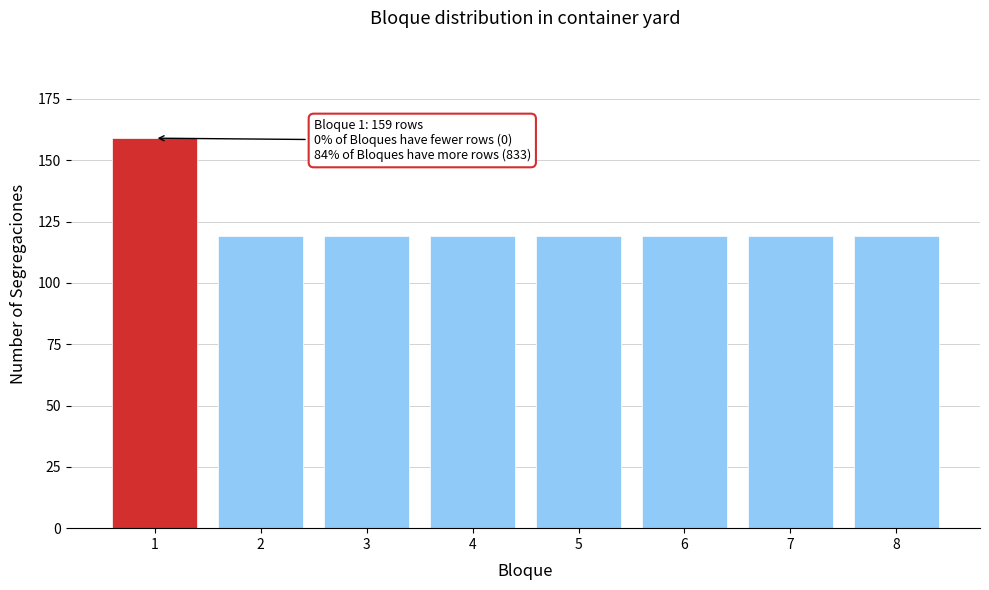

Reading right to left, list all the values displayed in this chart.

8=119	7=119	6=119	5=119	4=119	3=119	2=119	1=159